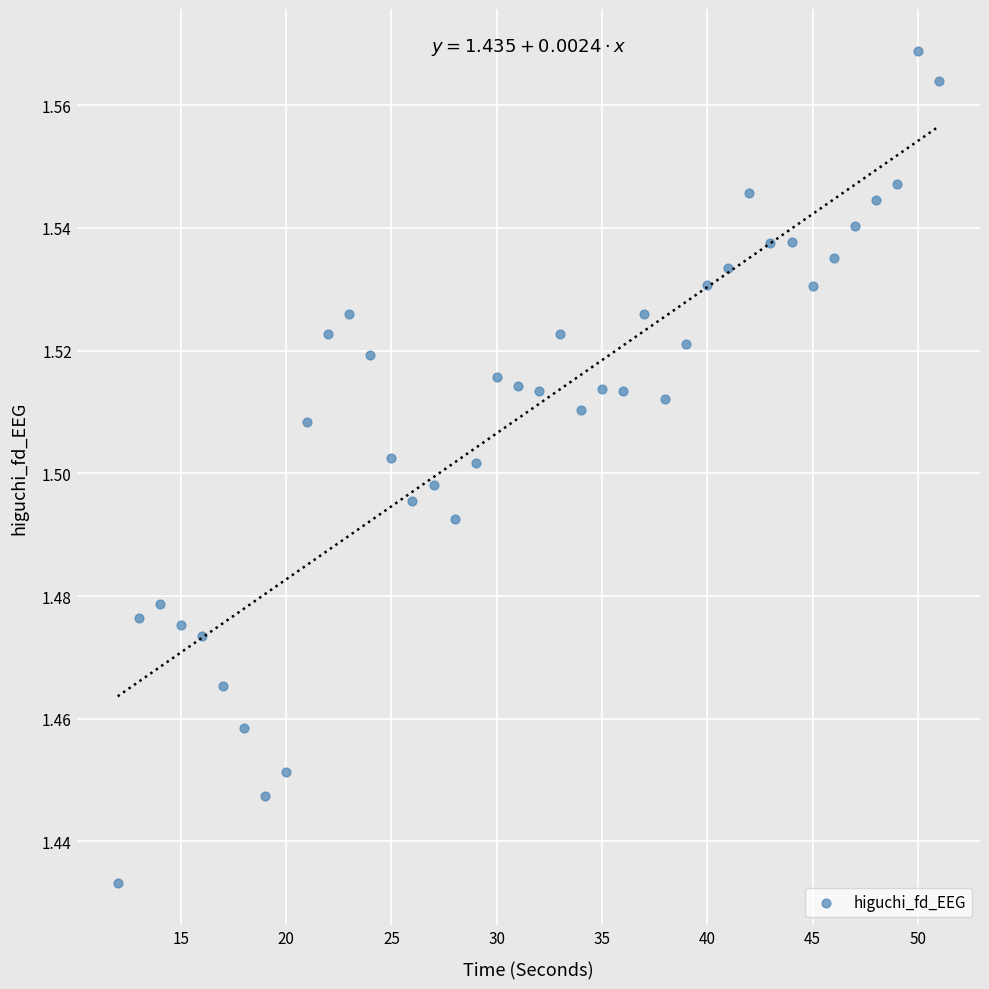

What is the range of X values (max minus min)?

39.0